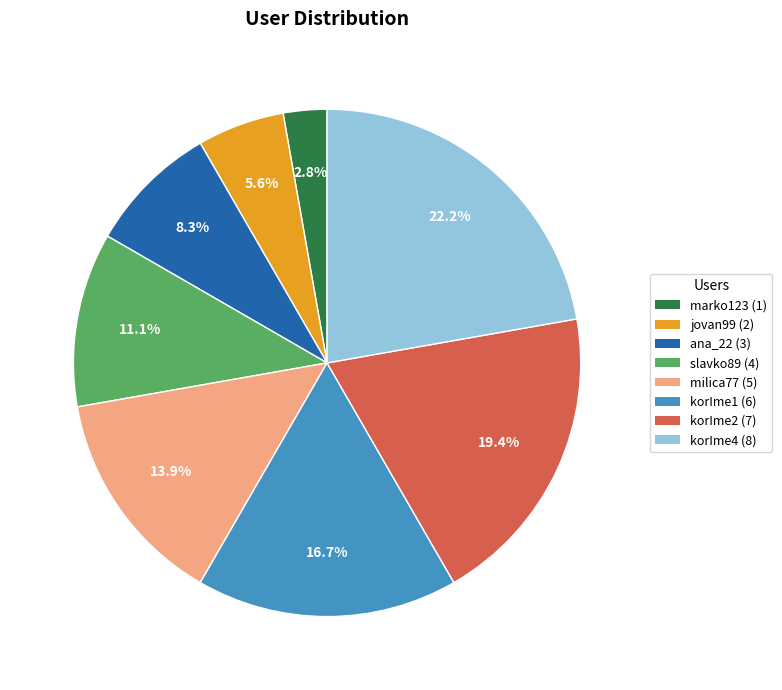

Which slice is the smallest?

marko123